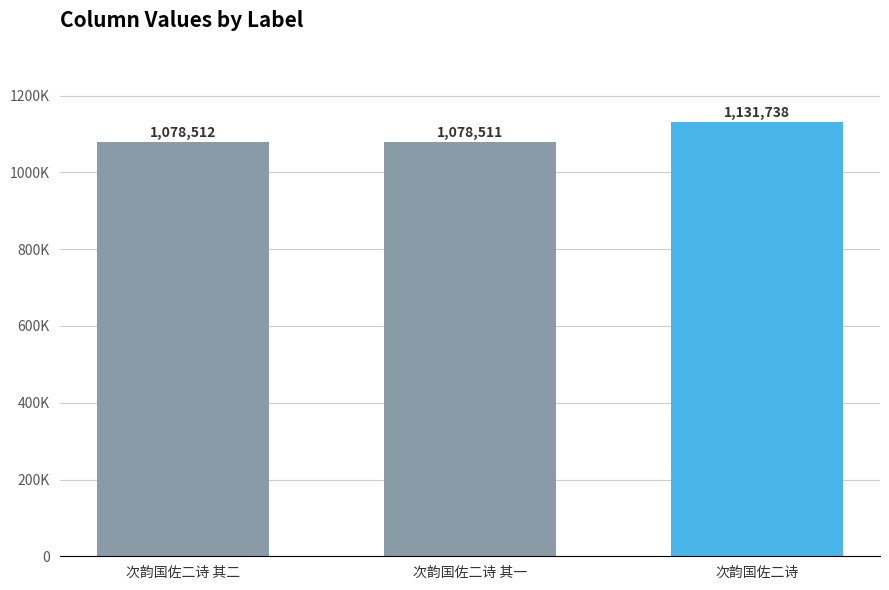

Are the bars horizontal?

No